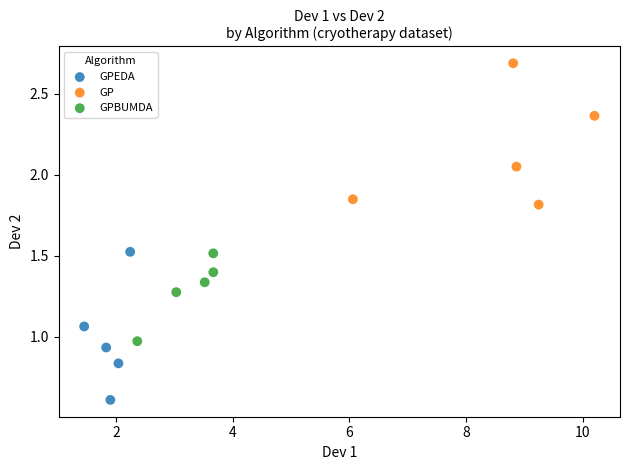

Which series contains the lowest Y value?

GPEDA